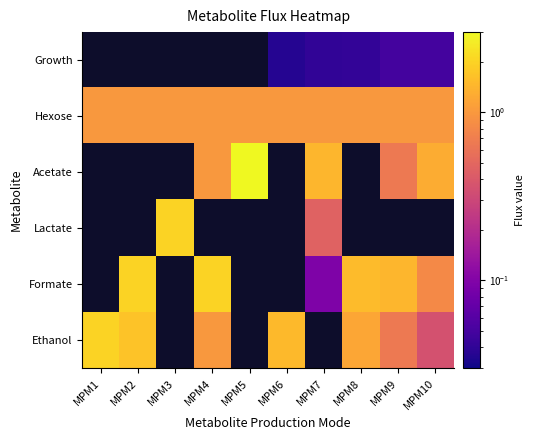

Which series has the widest spread of values?

Ethanol